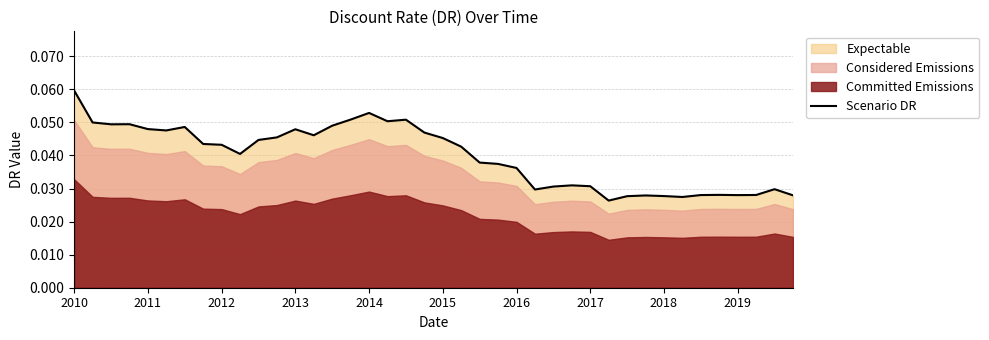

Does the chart display data point markers on the line(s)?

No